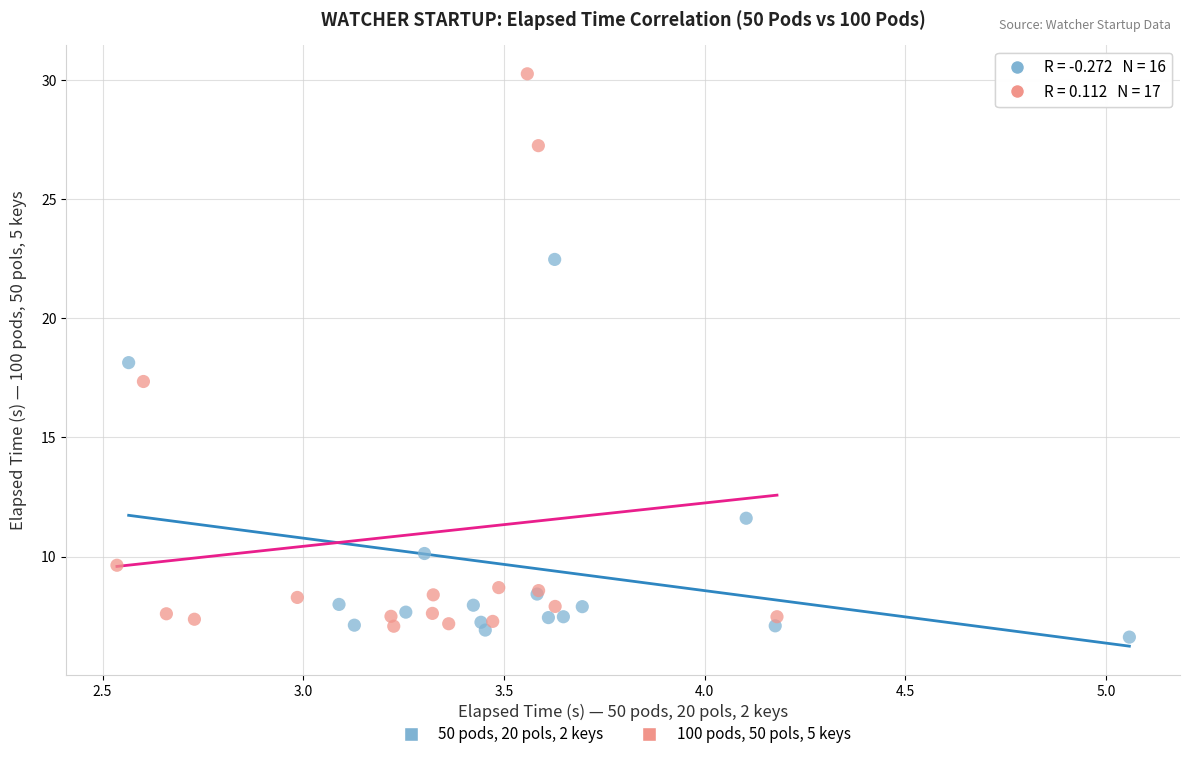

Which series has the widest spread of Y values?

100 pods, 50 pols, 5 keys